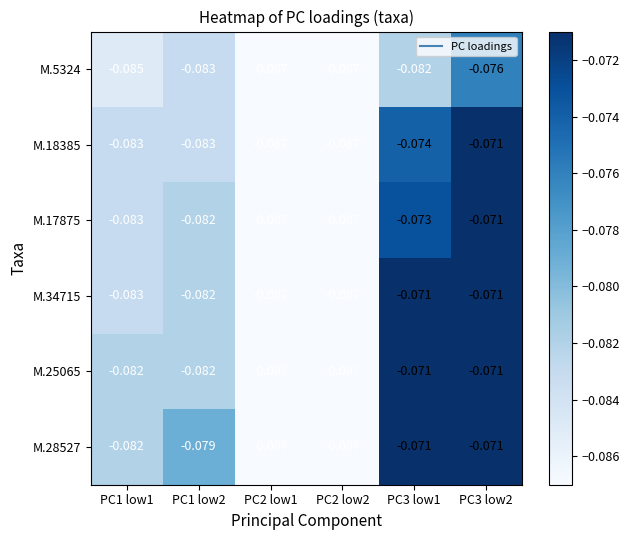

Is the value of M.34715 at PC1 low1 greater than the value of M.17875 at PC3 low2?

No